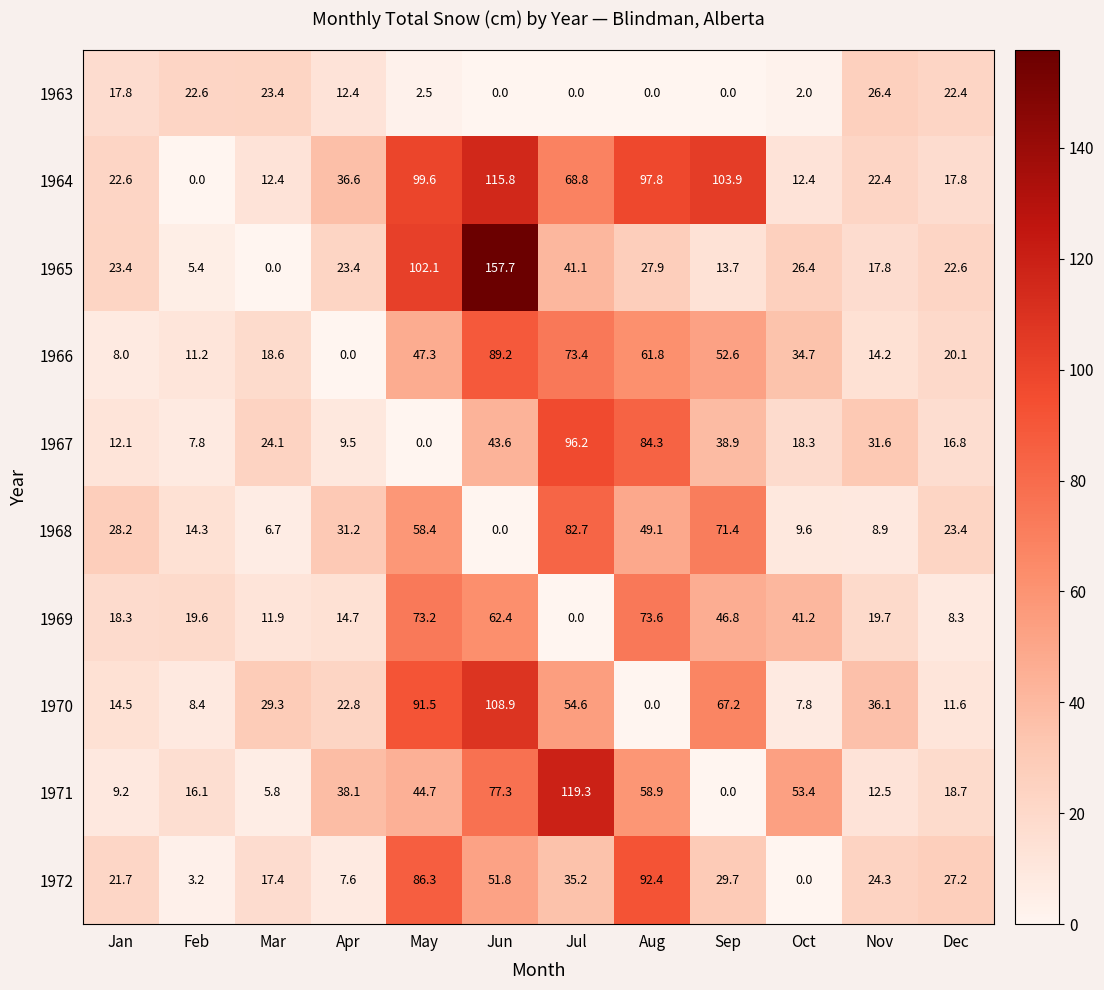

The 1967 series shows 22.0 at Aug. True or false?

False